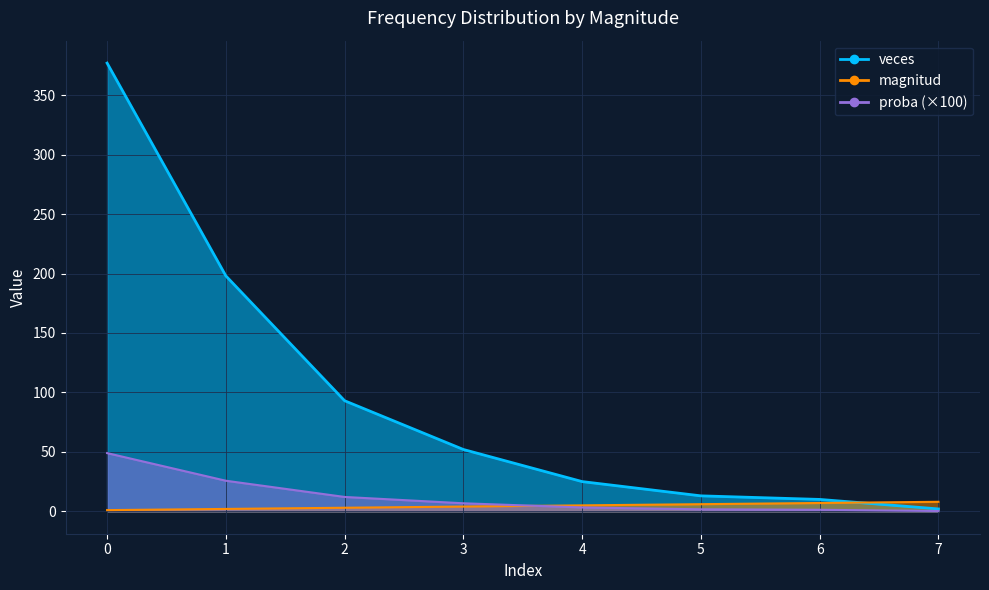

Is it true that magnitud equals 1.0 at 0?

True